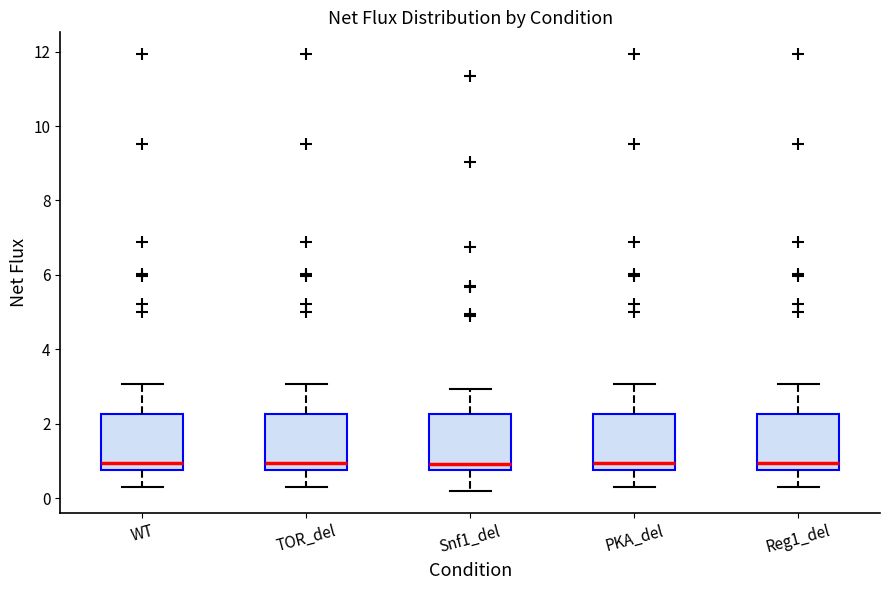

Reading left to right, transcribe this box plot: for each box, give where its median line is, the range the box spans, and where its two whiskers end, as read against the y-axis. The values are not printed on the chart, so give them approximately, as read against the axis.

WT: median 1.0, box 0.8 to 2.2, whiskers 0.2 to 3.0
TOR_del: median 1.0, box 0.8 to 2.2, whiskers 0.2 to 3.0
Snf1_del: median 1.0, box 0.8 to 2.2, whiskers 0.2 to 3.0
PKA_del: median 1.0, box 0.8 to 2.2, whiskers 0.2 to 3.0
Reg1_del: median 1.0, box 0.8 to 2.2, whiskers 0.2 to 3.0